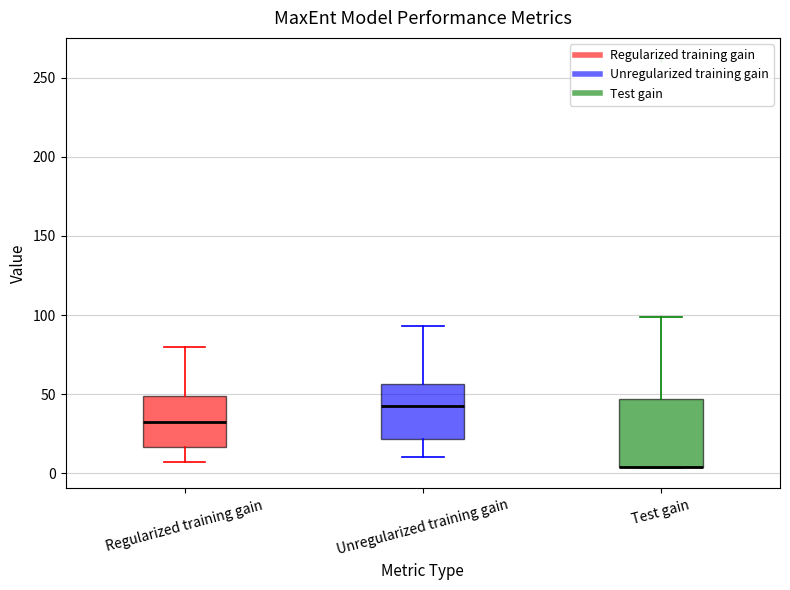

Which box is the tallest, from its lower edge to its upper edge?

Test gain